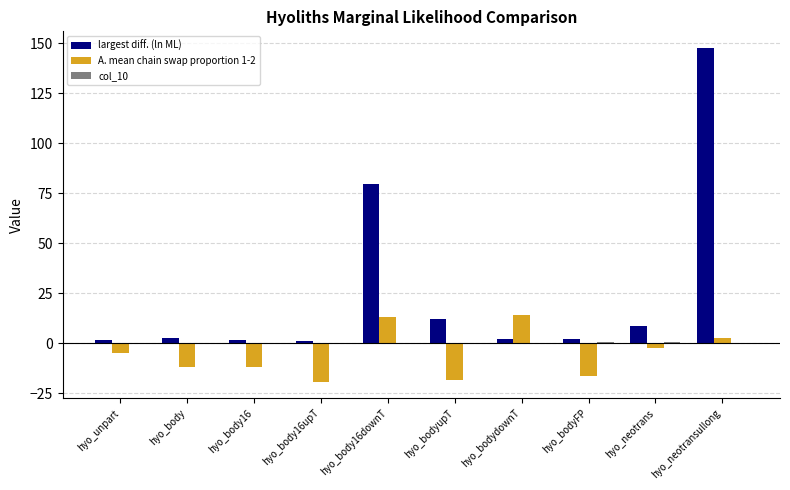

How many categories are shown in the chart?

10